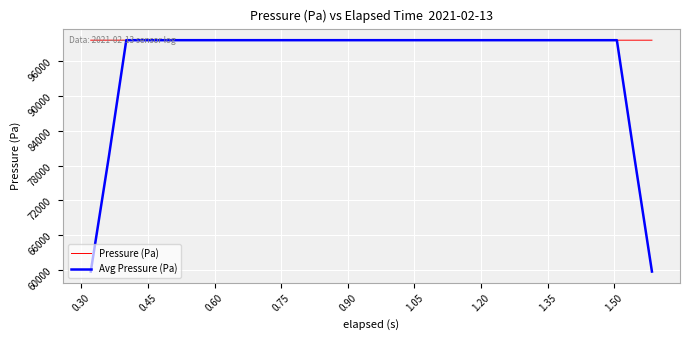

What is the lowest value of the Avg Pressure (Pa) series?

59753.2